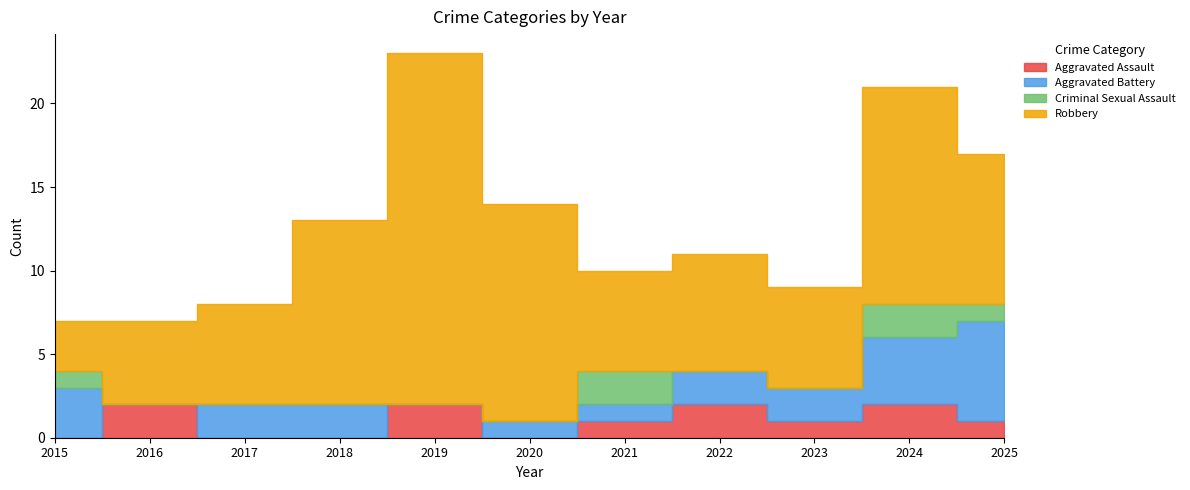

The Aggravated Battery series shows 3 at 2023. True or false?

False